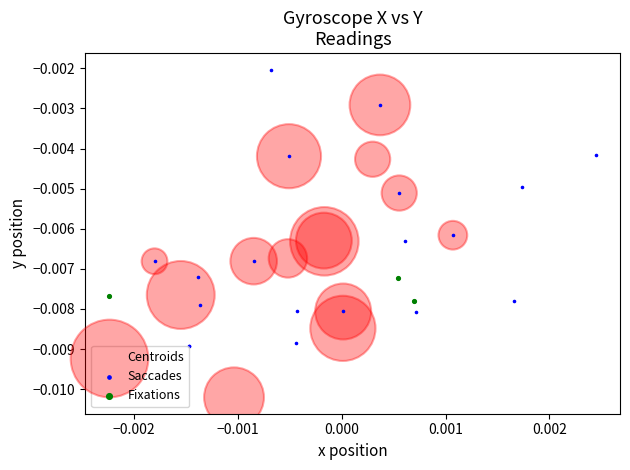

Which series reaches the maximum Y coordinate?

Saccades